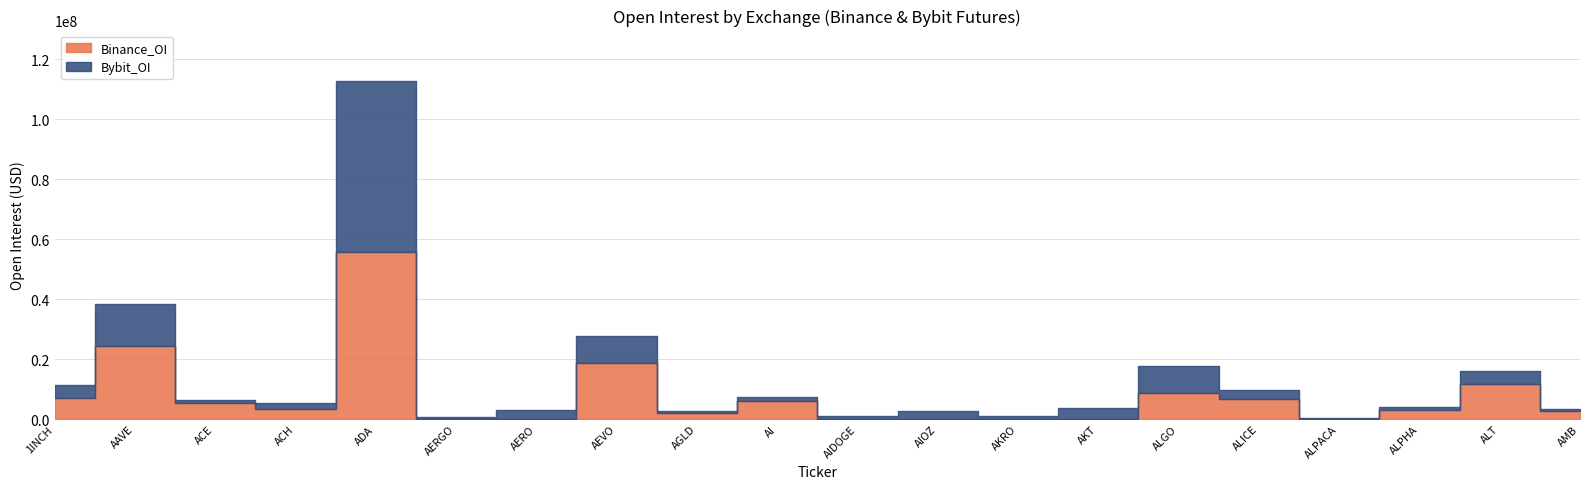

Which series has the widest spread of values?

Bybit_OI